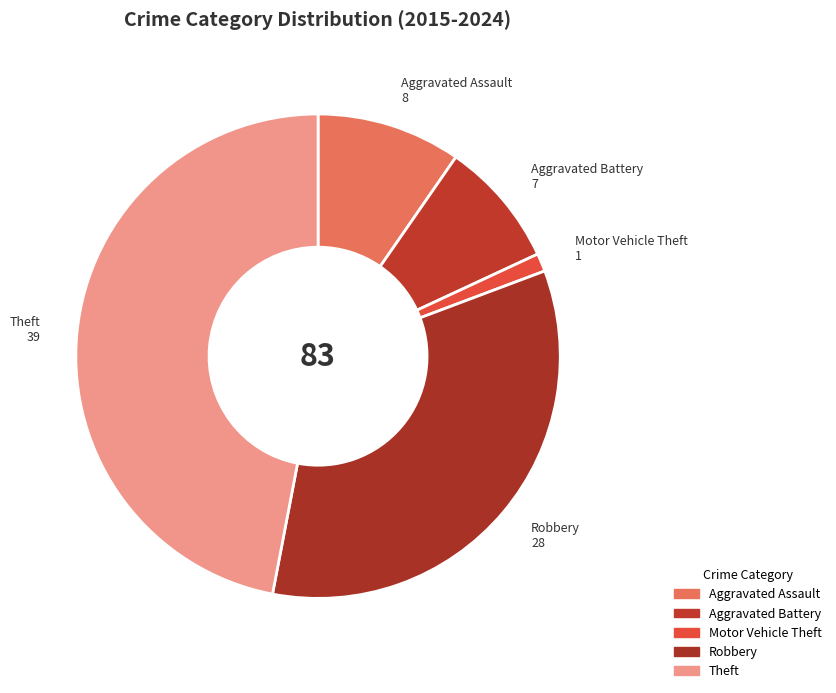

How many slices are in this pie chart?

5